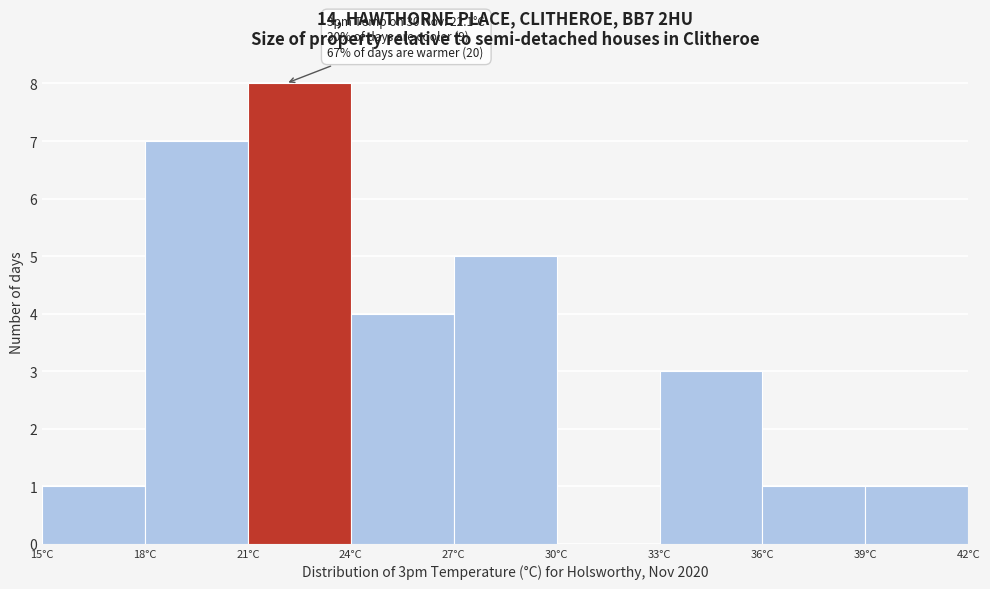

Over which range of the x-axis is the bar tallest?

21 to 24